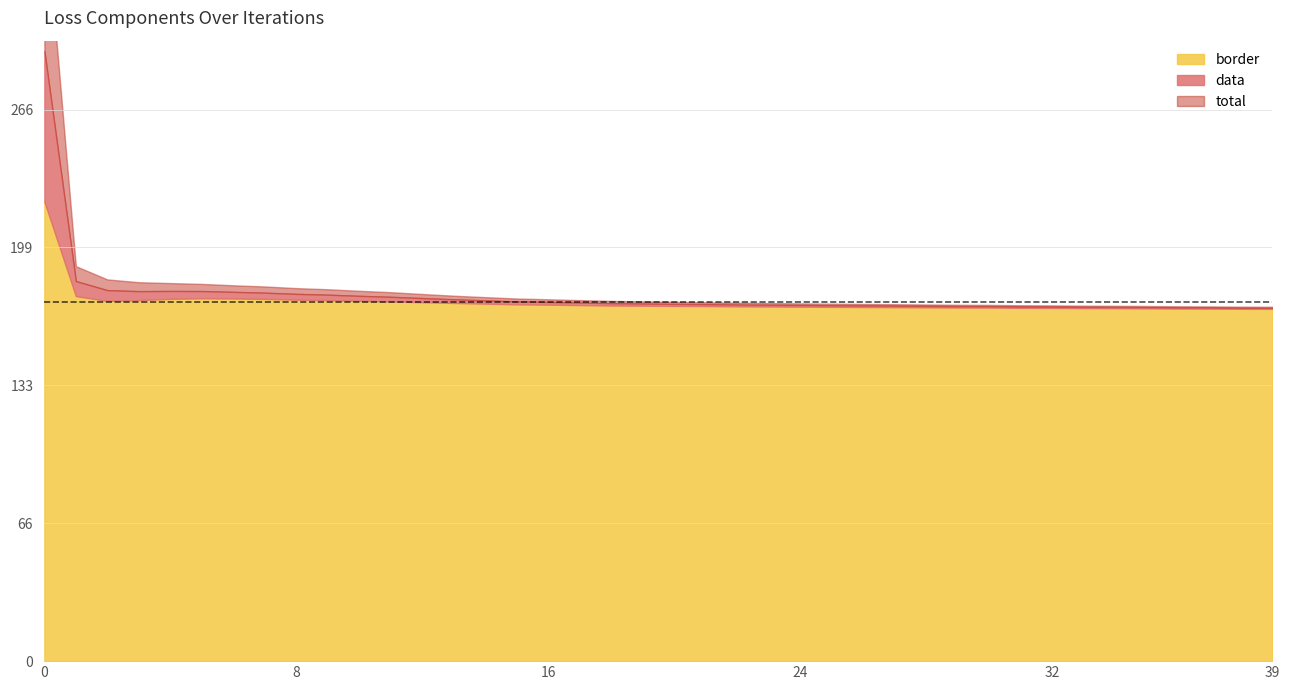

How many distinct data groups are displayed?

3